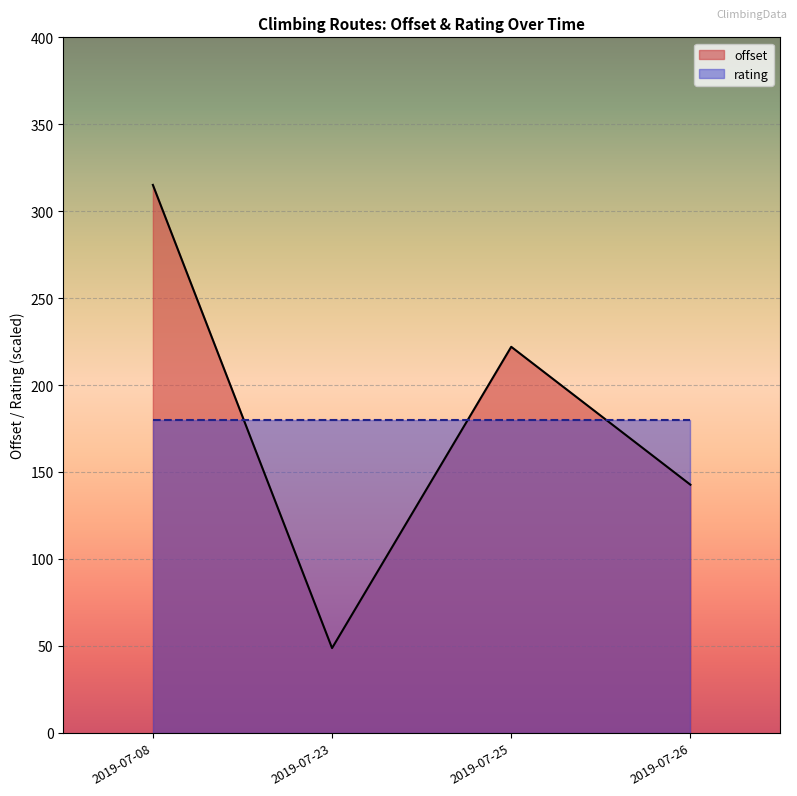

At how many categories does at least one series exceed 89?

4